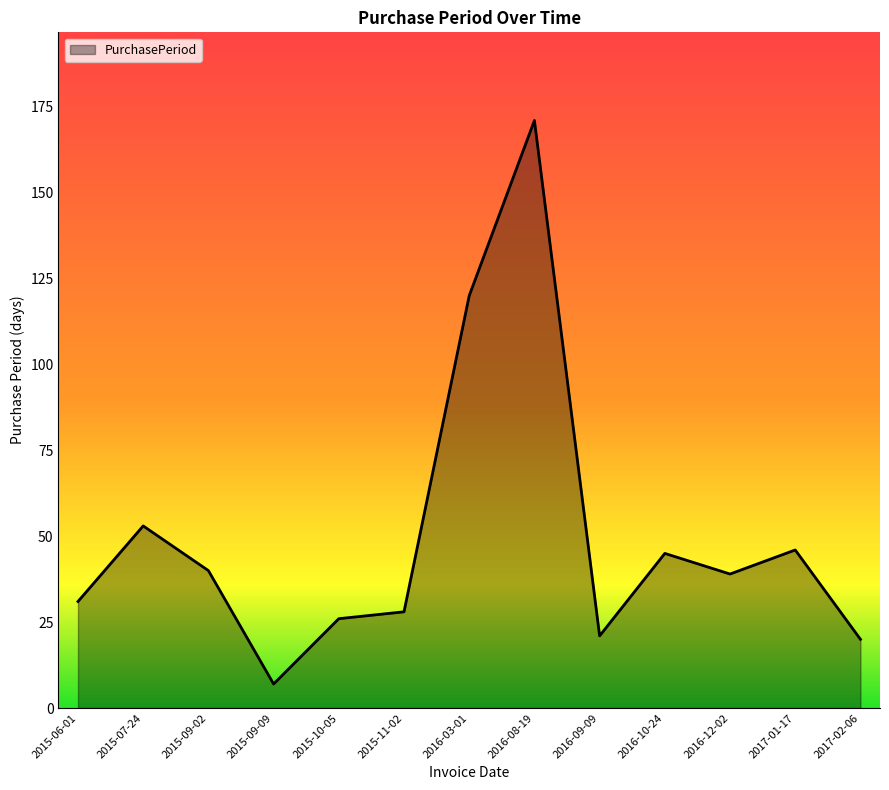

Where is the first local maximum?

2015-07-24